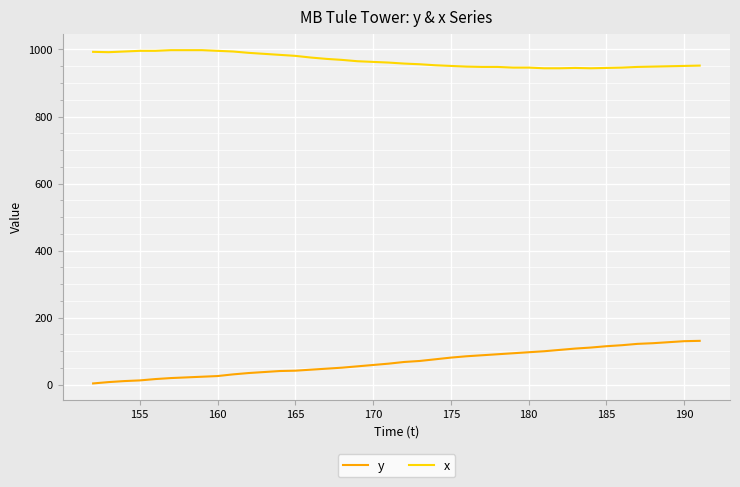

Which series has the largest total across all categories?

x